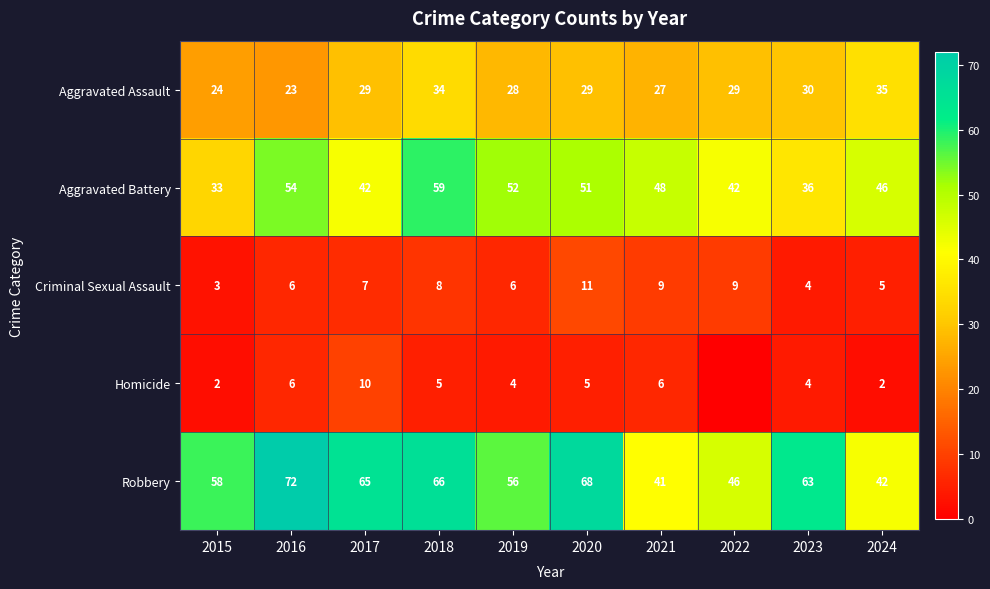

Count the number of categories in the chart.

10